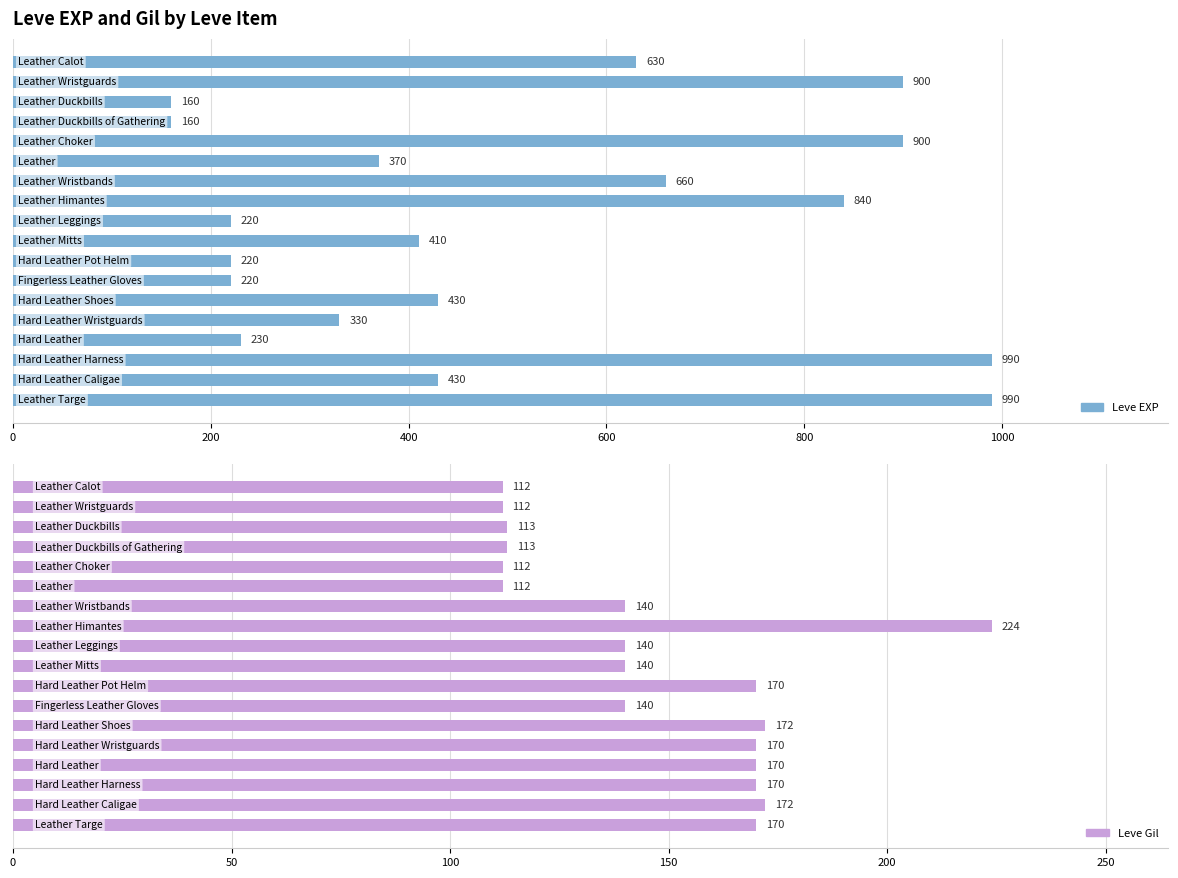

What is the total value across all series at 1000?

482